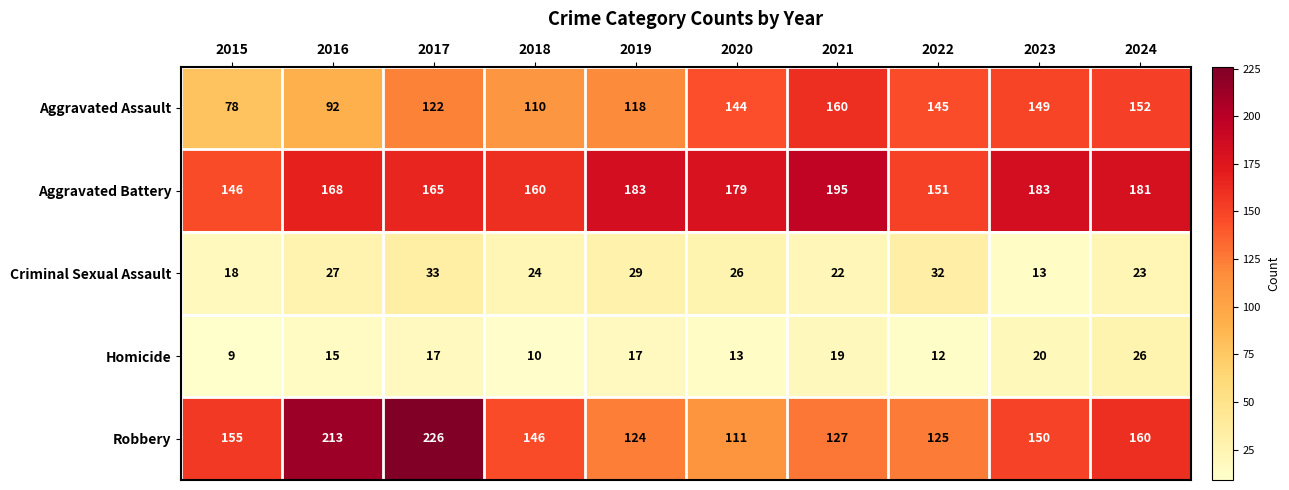

What is the spread (max minus min) of values at 2018?

150